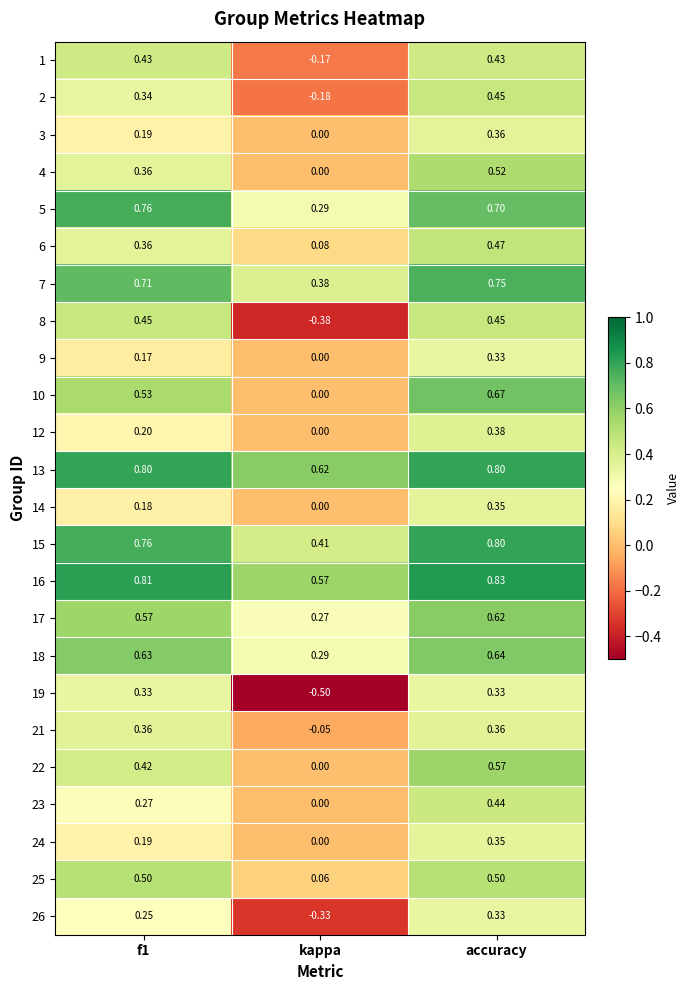

Where is 17 nearest to the value 0?

kappa